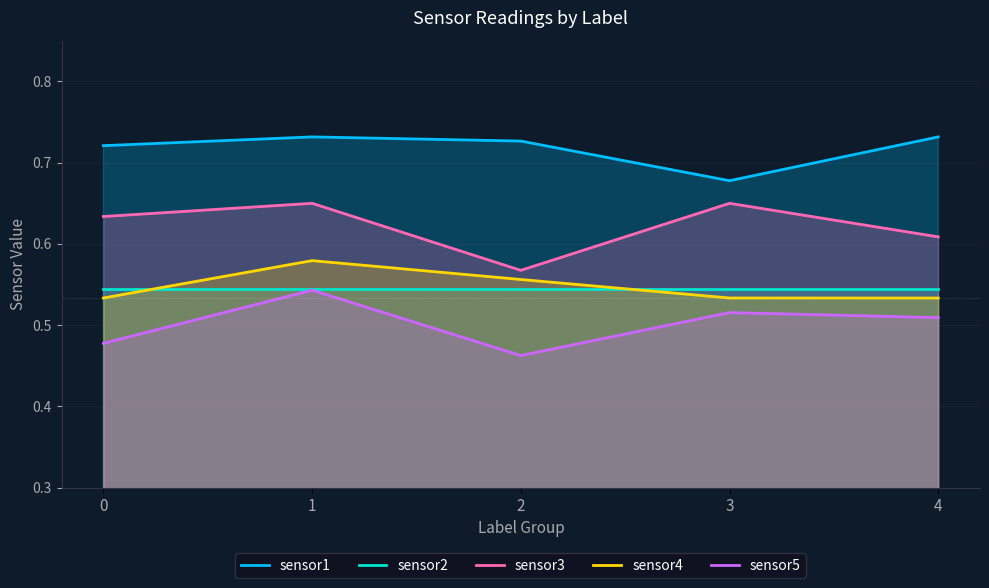

What is the total value across all series at 2?

2.9